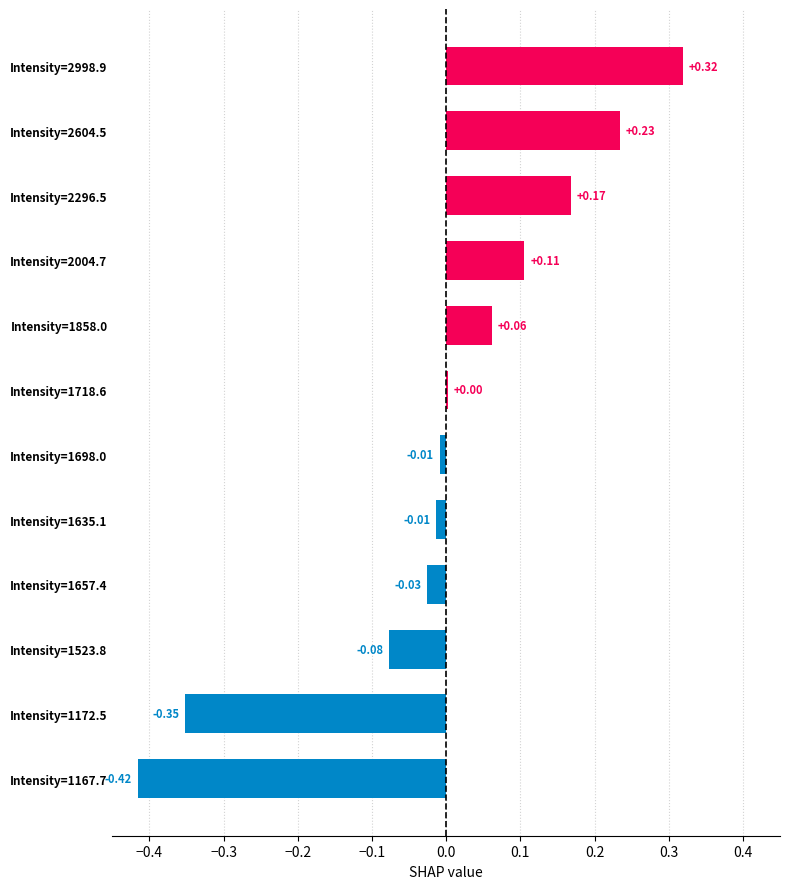

Between Intensity=1718.6 and Intensity=1167.7, which is larger?

Intensity=1718.6